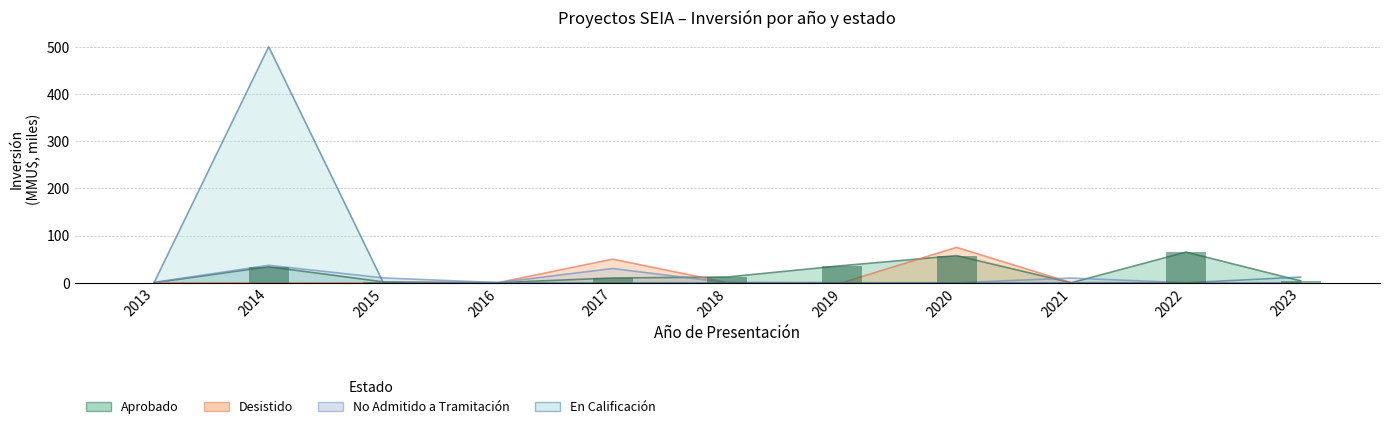

Reading left to right, list all the values displayed in this chart.

Aprobado: 2013=0.0	2014=34.0	2015=1.9	2016=0.2	2017=10.2	2018=12.2	2019=36.2	2020=57.5	2021=0.0	2022=65.0	2023=4.0
Desistido: 2013=0.0	2014=0.0	2015=0.0	2016=0.2	2017=50.0	2018=0.4	2019=0.0	2020=75.0	2021=0.0	2022=0.0	2023=0.0
No Admitido a Tramitación: 2013=0.8	2014=37.0	2015=10.3	2016=0.3	2017=30.2	2018=0.2	2019=0.0	2020=0.0	2021=10.0	2022=0.0	2023=0.0
En Calificación: 2013=0.0	2014=500.0	2015=0.0	2016=0.0	2017=0.0	2018=0.0	2019=0.0	2020=0.0	2021=0.0	2022=0.0	2023=12.0